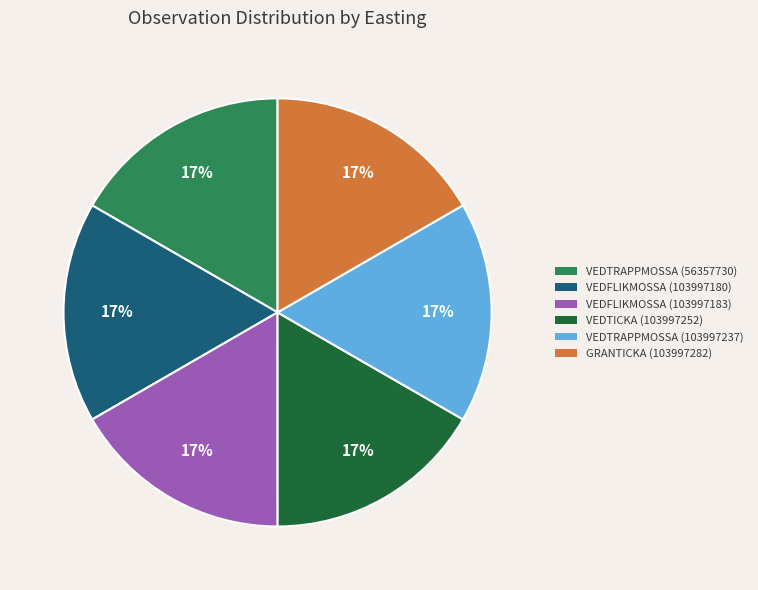

The VEDFLIKMOSSA (103997180) slice represents 26% of the pie. True or false?

False